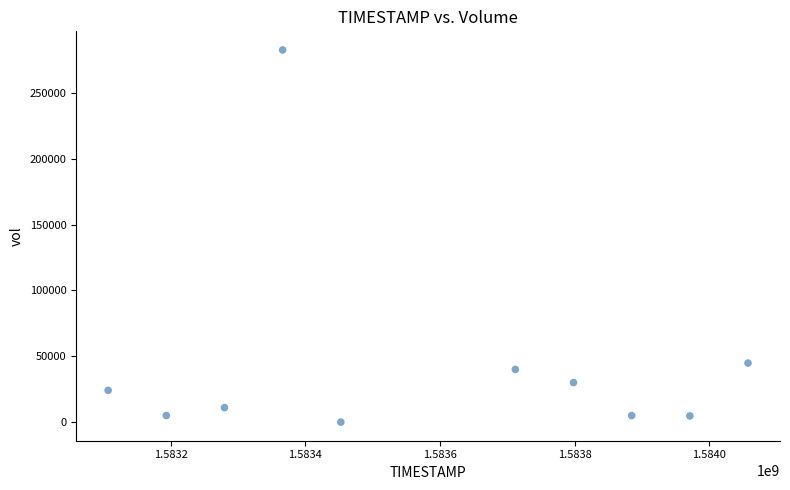

What Y value in the scatter plot is closest to 141250?

44800